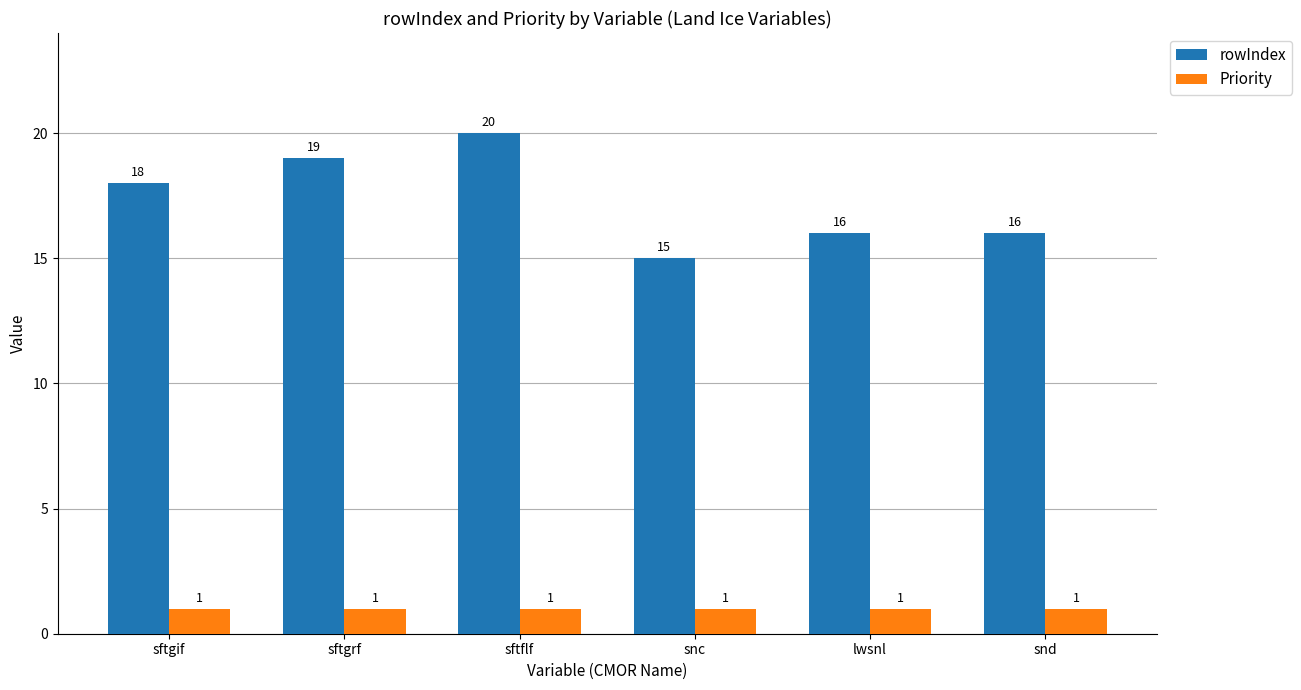

What is the smallest value displayed?

1